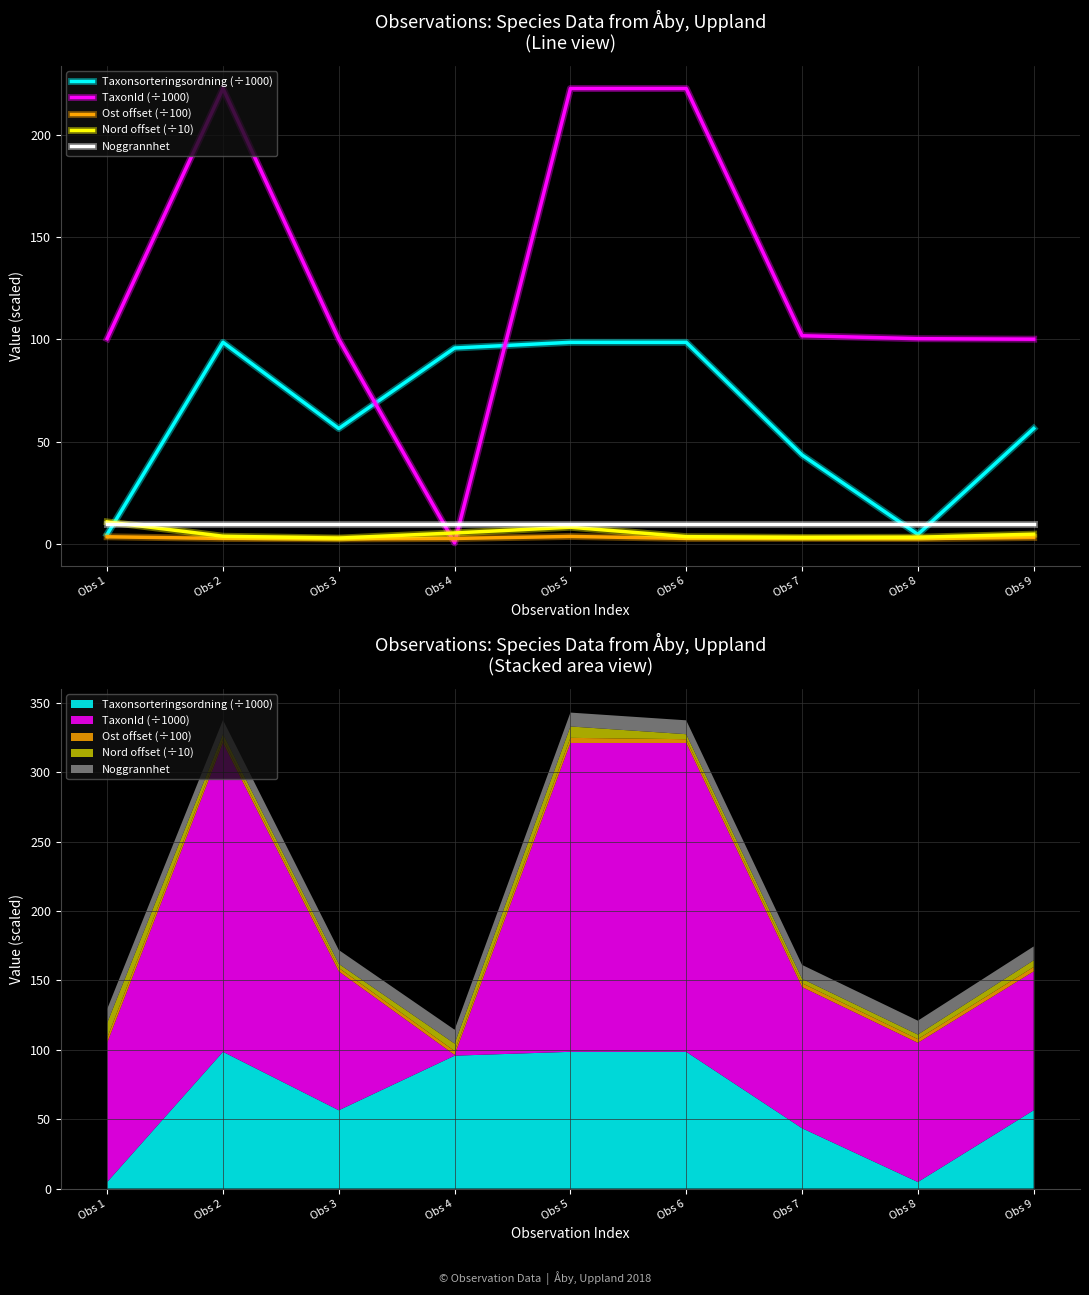

How many lines are shown in the chart?

5